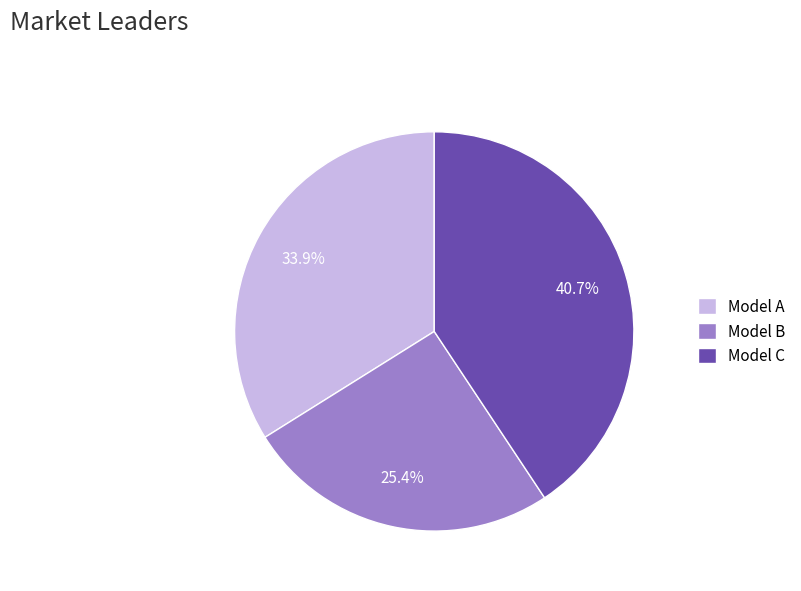

How many segments does this pie chart have?

3